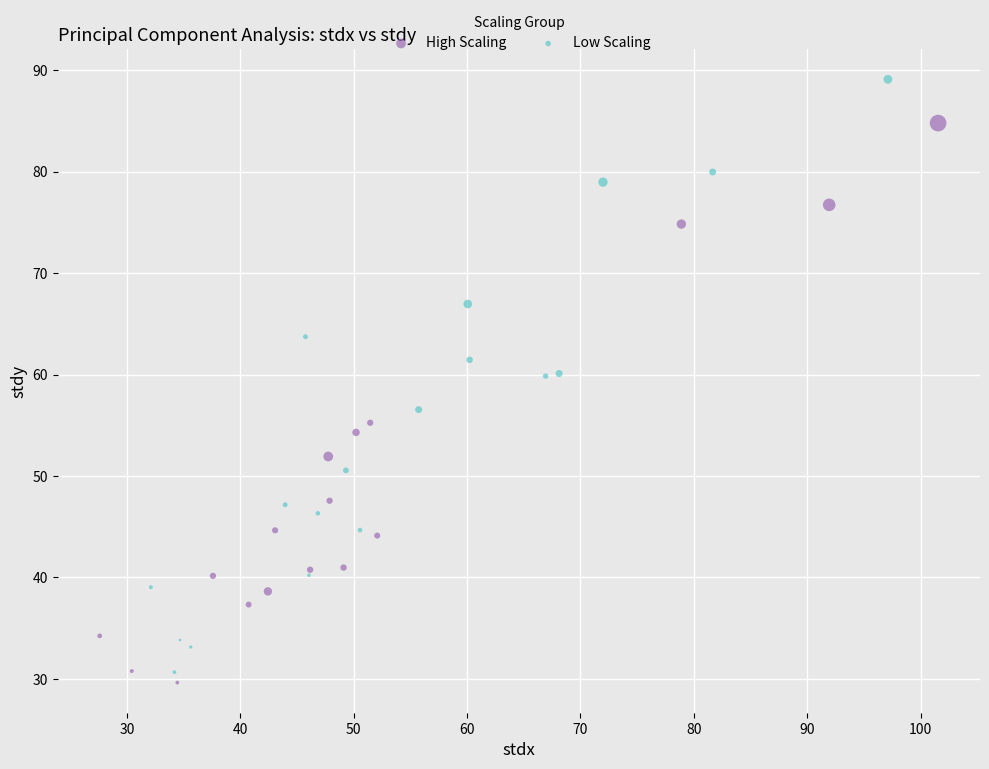

Which series contains the highest Y value?

Low Scaling